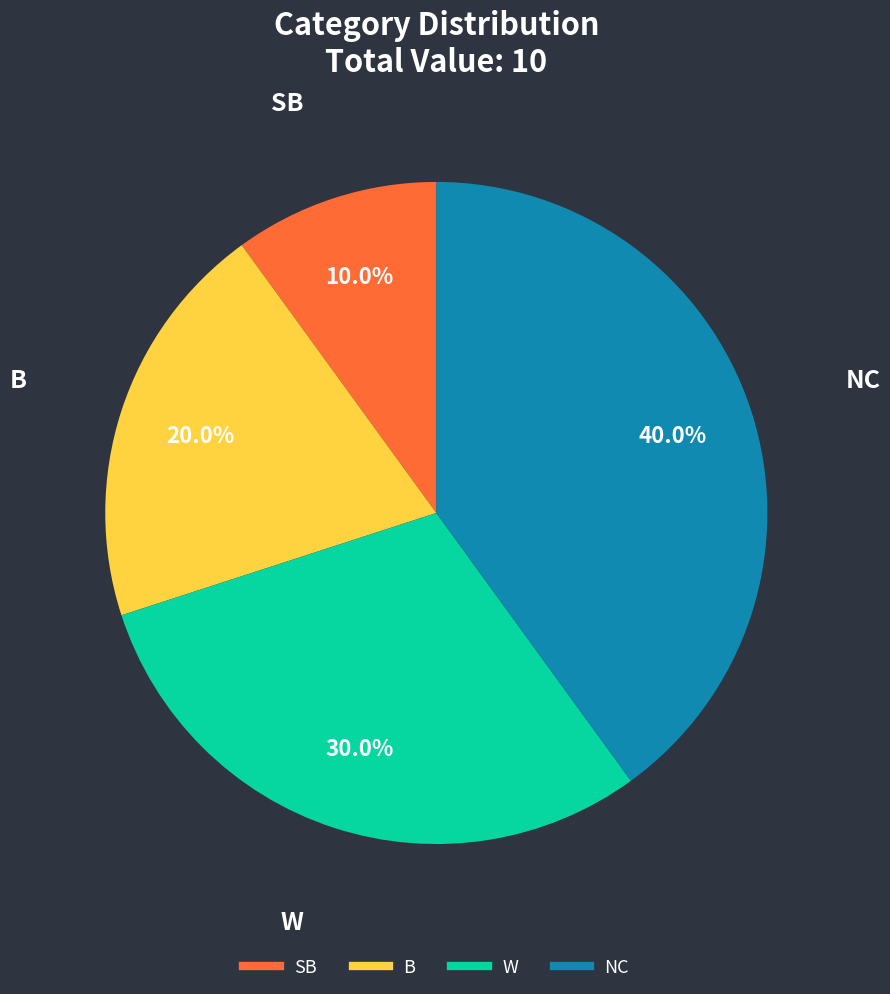

Does W represent more than half of the total?

No